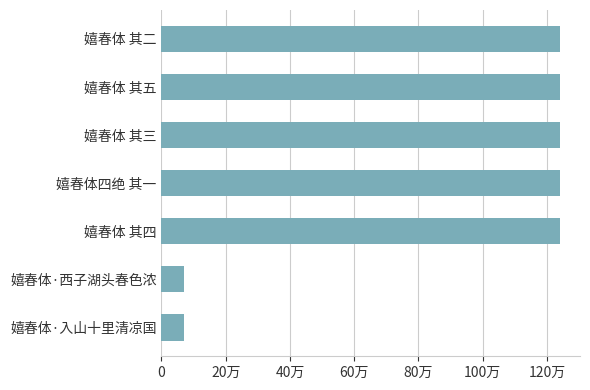

What is the difference between the maximum and minimum values?

1171032